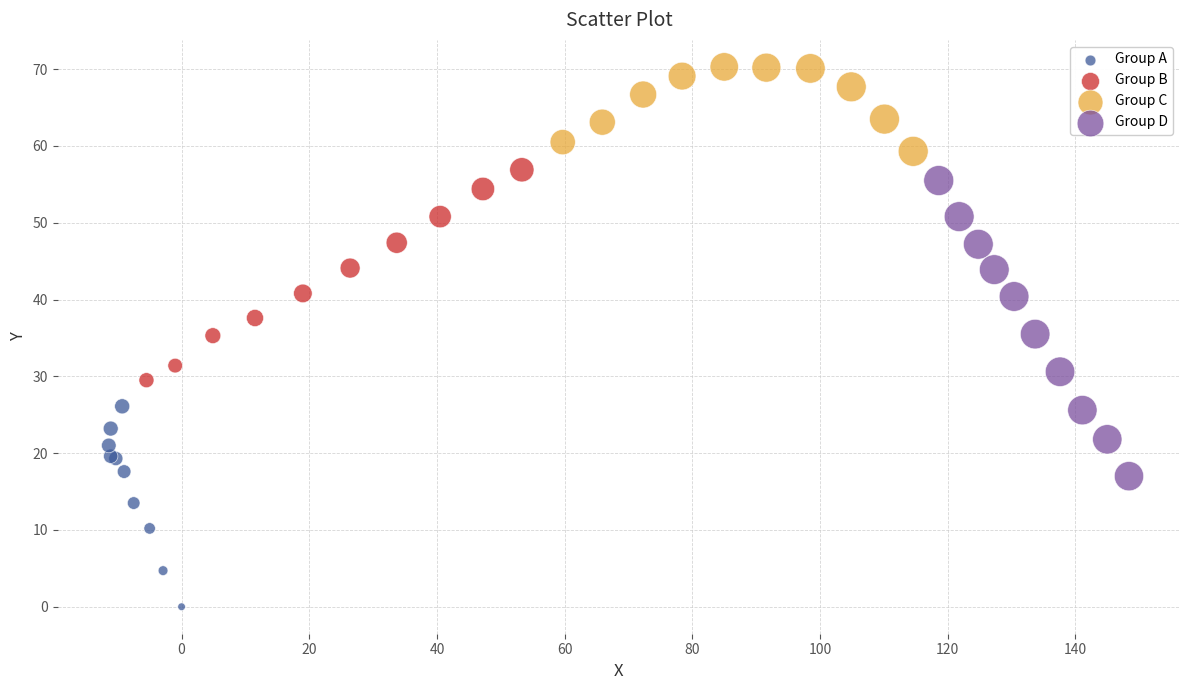

Which series contains the highest Y value?

Group C